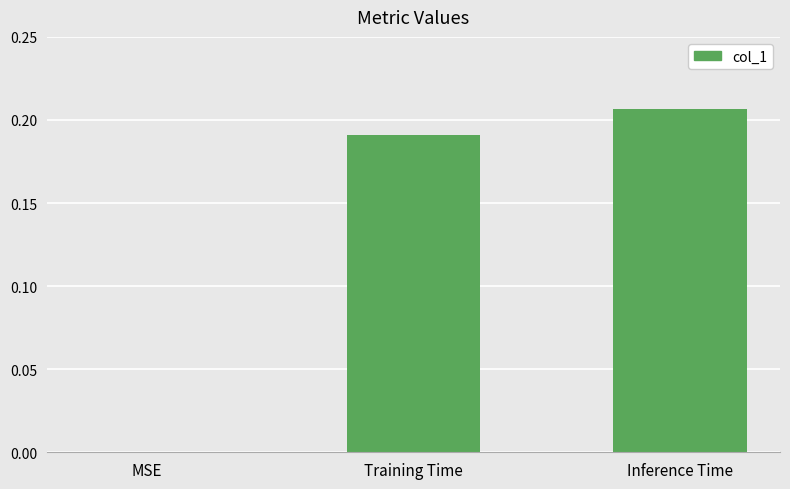

Which has a higher value, MSE or Training Time?

Training Time